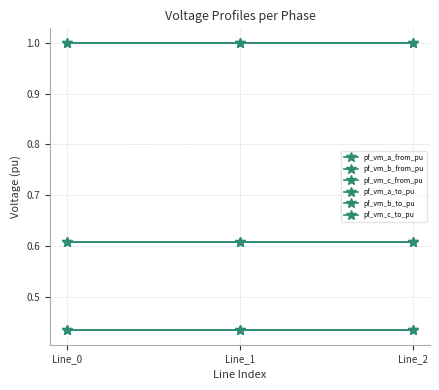

What is the minimum value for pf_vm_b_to_pu?

0.6